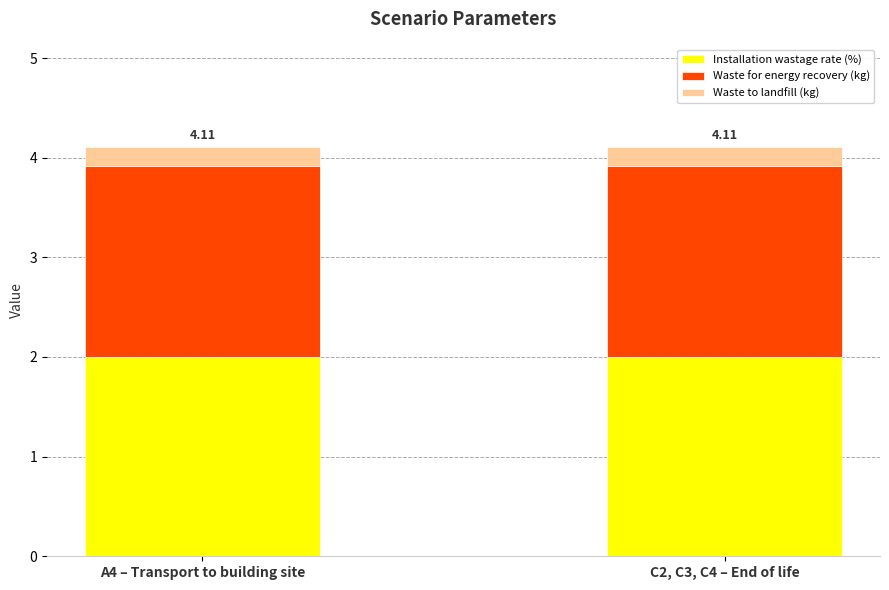

What is the total value across all series at A4 – Transport to building site?

4.1